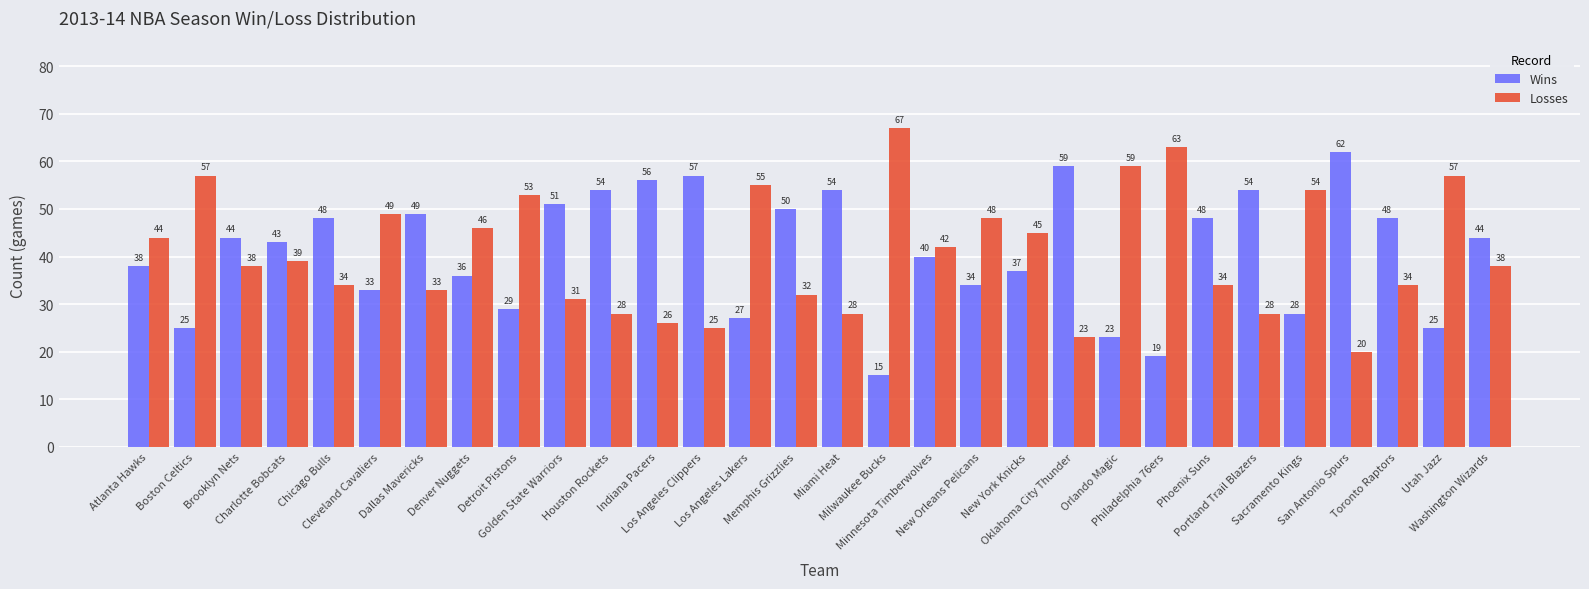

How many groups of bars are there?

30